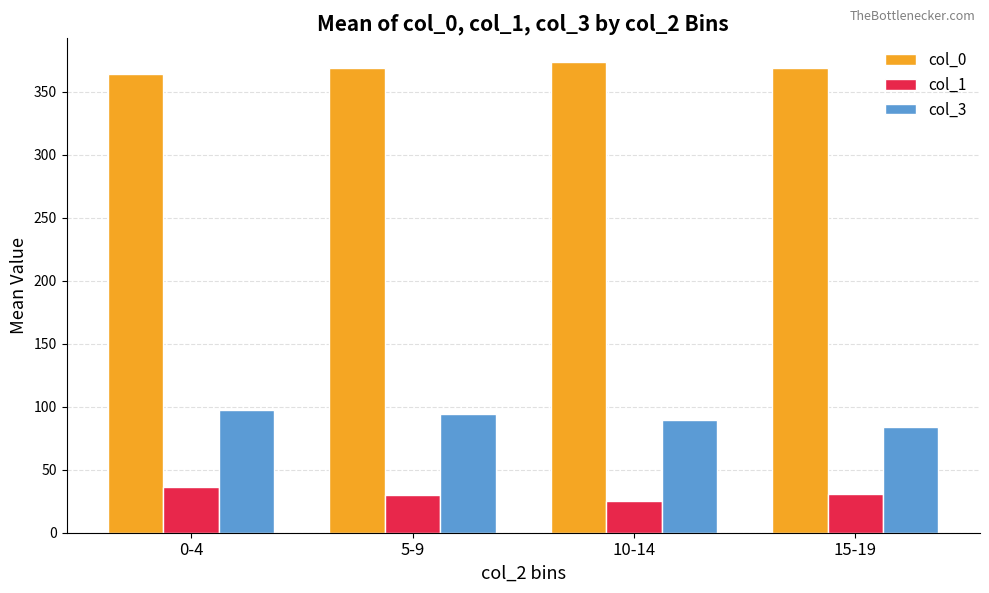

What is the average value of the col_3 series?

91.2